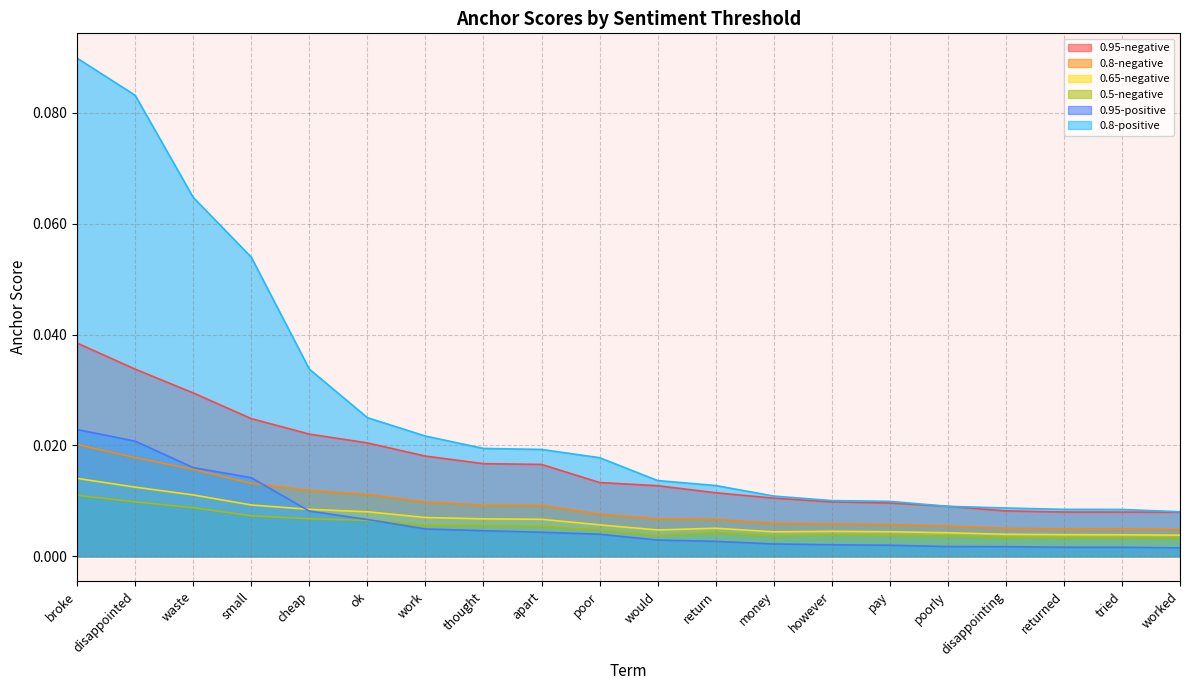

List the labels in order of 0.95-positive value, smallest first.

worked, tried, returned, disappointing, poorly, pay, however, money, return, would, poor, apart, thought, work, ok, cheap, small, waste, disappointed, broke